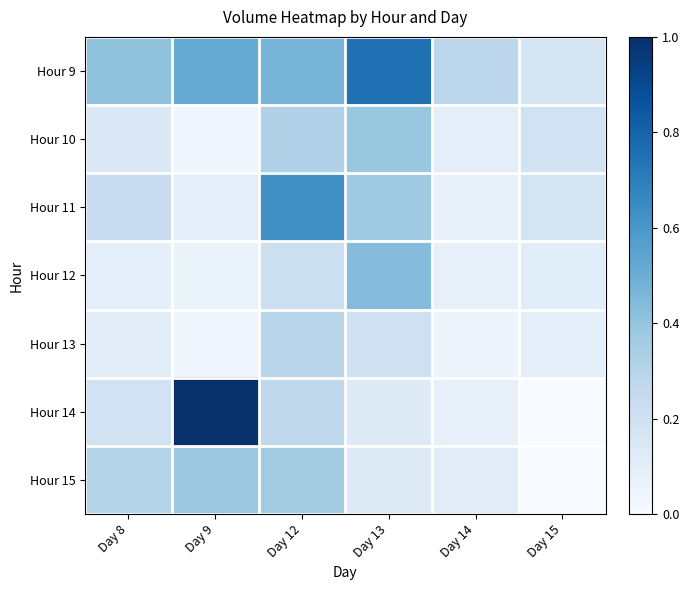

What is the difference between the highest and lowest values at Day 12?

0.4